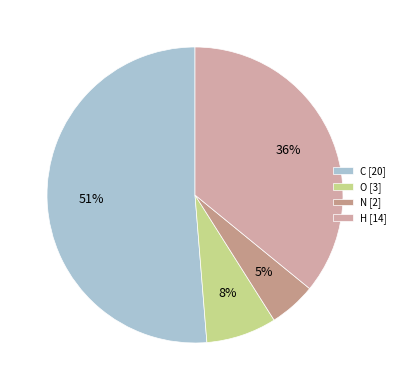

What is the majority slice?

C